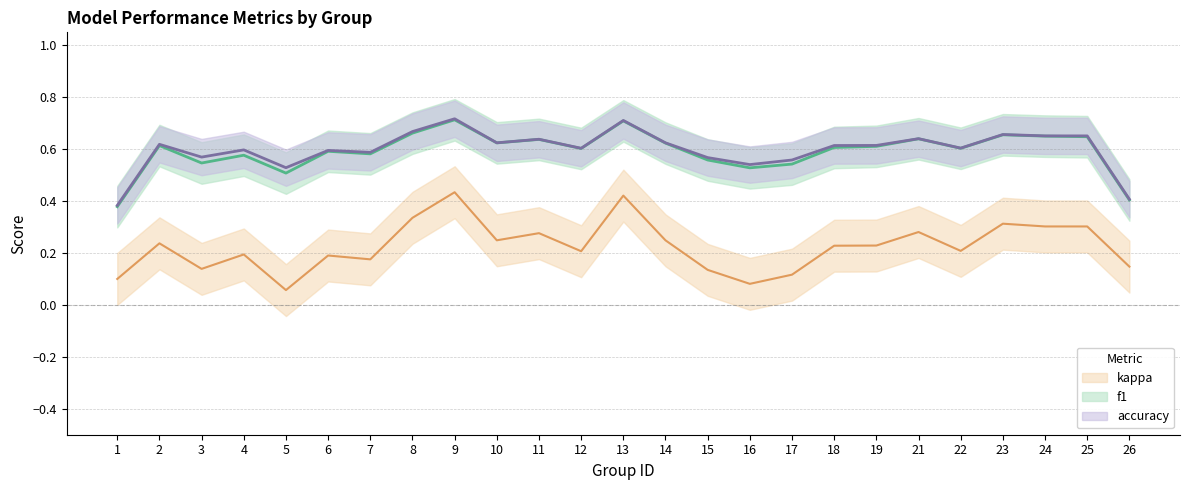

True or false: kappa and accuracy cross at least once.

False